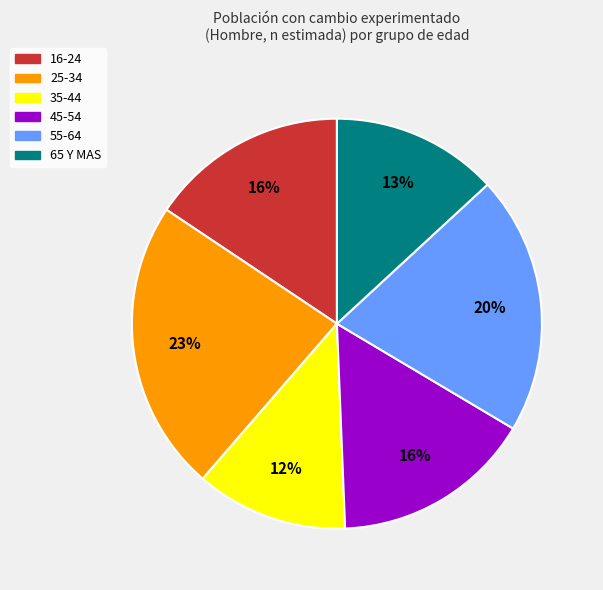

Do 65 Y MAS and 16-24 together represent more than half of the pie?

No